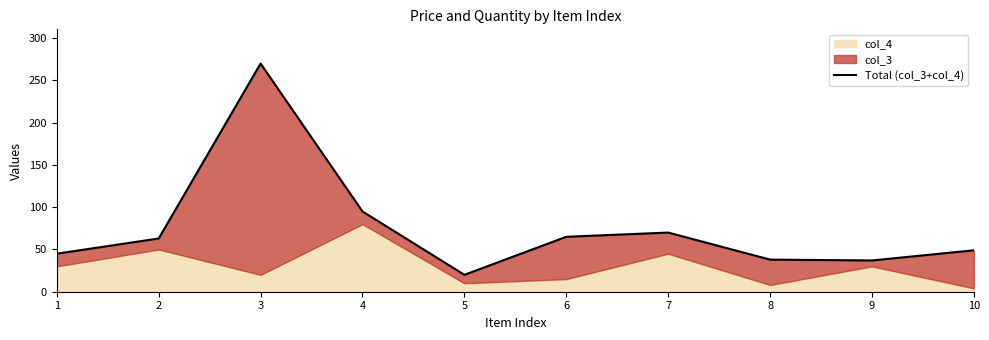

Where is the data nearest to the value 145?

4